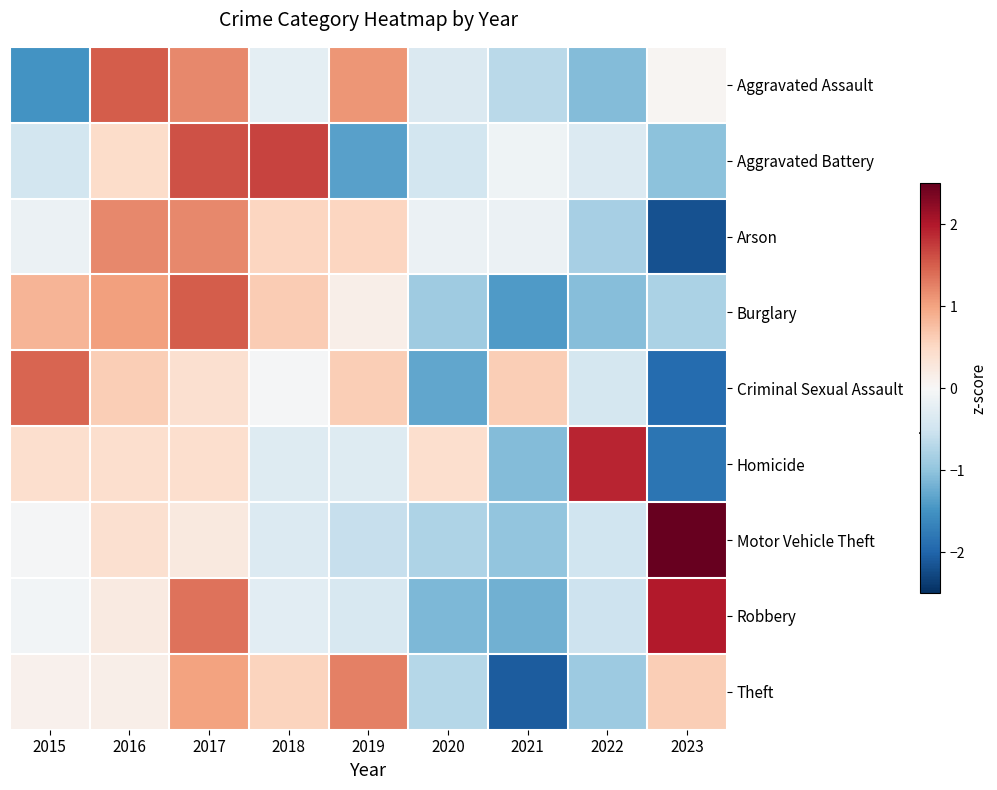

List the series in order of their peak value, lowest first.

Arson, Theft, Criminal Sexual Assault, Burglary, Aggravated Assault, Aggravated Battery, Homicide, Robbery, Motor Vehicle Theft